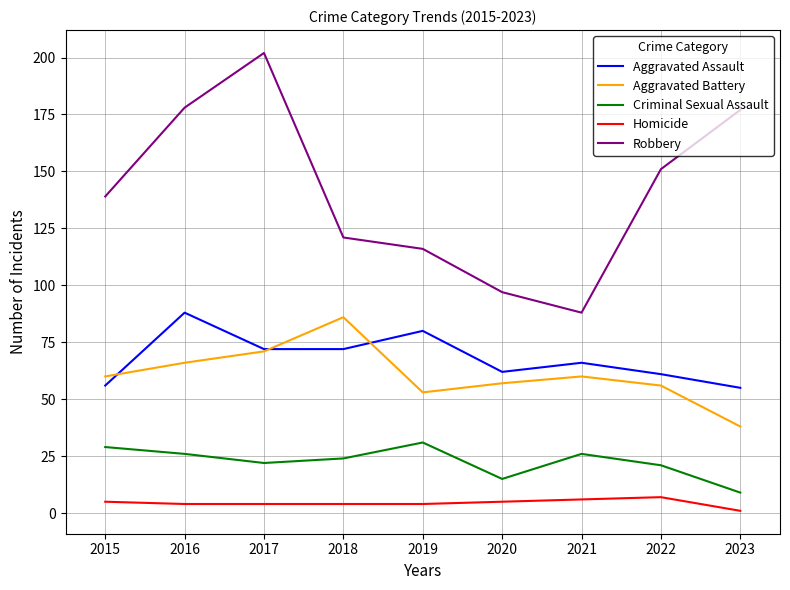

Where is the first local maximum for Aggravated Battery?

2018